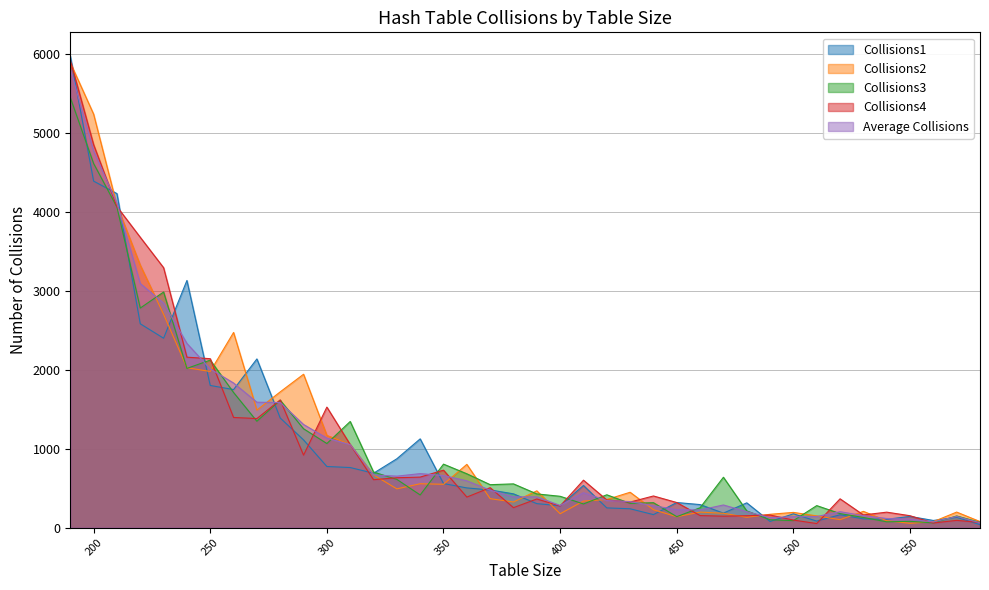

Reading left to right, what are all the values shown in this chart?

Collisions1: 190=5971	200=4386	210=4228	220=2580	230=2397	240=3128	250=1799	260=1747	270=2135	280=1387	290=1110	300=773	310=760	320=688	330=871	340=1123	350=557	360=502	370=476	380=427	390=303	400=276	410=533	420=249	430=238	440=164	450=317	460=291	470=183	480=313	490=77	500=174	510=82	520=162	530=110	540=105	550=141	560=90	570=130	580=37
Collisions2: 190=5886	200=5234	210=4078	220=3322	230=2700	240=2024	250=1976	260=2470	270=1487	280=1718	290=1941	300=1167	310=1051	320=667	330=490	340=555	350=548	360=800	370=366	380=324	390=465	400=175	410=335	420=355	430=447	440=226	450=137	460=196	470=181	480=130	490=168	500=192	510=148	520=100	530=205	540=86	550=54	560=75	570=196	580=76
Collisions3: 190=5444	200=4609	210=4057	220=2779	230=2982	240=2015	250=2120	260=1710	270=1346	280=1612	290=1251	300=1064	310=1343	320=703	330=610	340=413	350=803	360=681	370=543	380=553	390=426	400=396	410=299	420=415	430=306	440=315	450=138	460=251	470=637	480=211	490=99	500=88	510=278	520=177	530=128	540=73	550=79	560=59	570=147	580=66
Collisions4: 190=5918	200=4848	210=4063	220=3675	230=3290	240=2157	250=2138	260=1394	270=1380	280=1616	290=917	300=1525	310=1051	320=606	330=631	340=639	350=727	360=386	370=505	380=252	390=362	400=273	410=600	420=350	430=323	440=400	450=317	460=152	470=144	480=150	490=159	500=95	510=51	520=364	530=160	540=195	550=150	560=58	570=91	580=65
Average Collisions: 190=5805	200=4769	210=4107	220=3089	230=2842	240=2331	250=2008	260=1830	270=1587	280=1583	290=1305	300=1132	310=1051	320=666	330=651	340=683	350=659	360=592	370=473	380=389	390=389	400=280	410=442	420=342	430=329	440=276	450=227	460=223	470=286	480=201	490=126	500=137	510=140	520=201	530=151	540=115	550=106	560=71	570=141	580=61